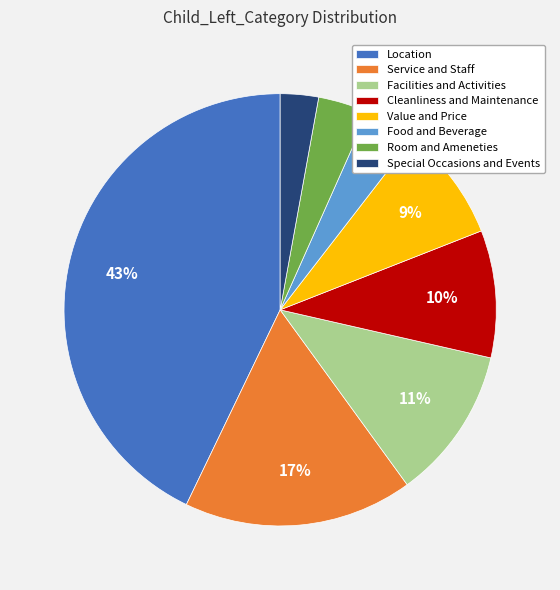

To the nearest percent, what is the average slice percentage?

12%